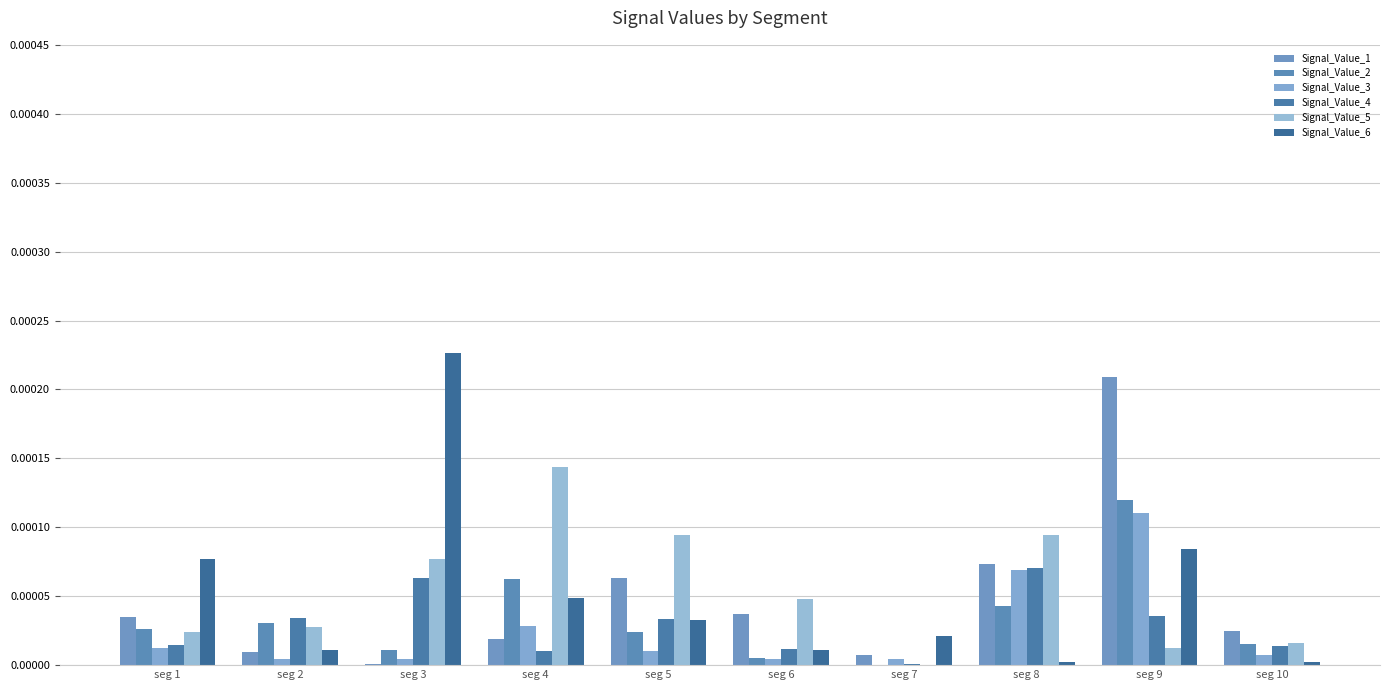

Count the number of data series in this chart.

6